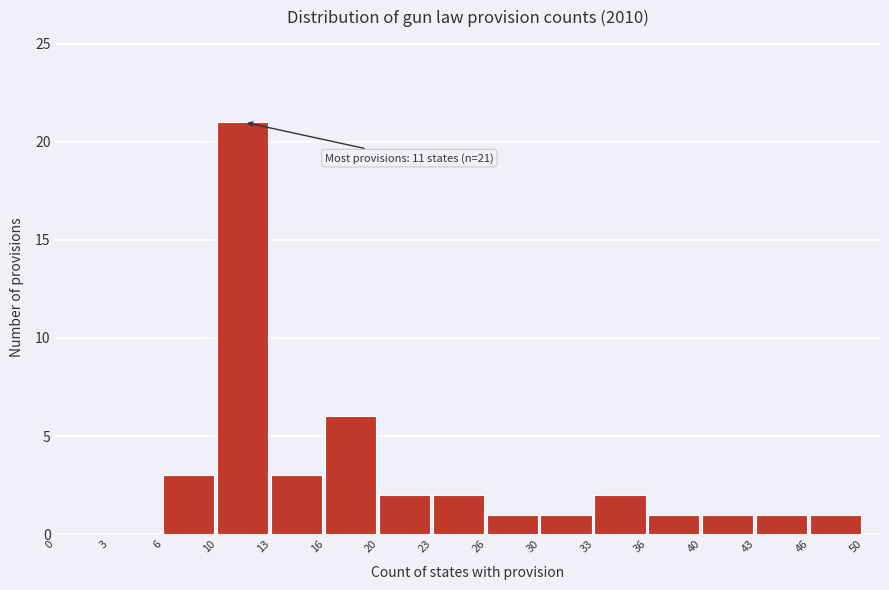

Reading left to right, what are all the values shown in this chart?

0=0	3=0	6=3	10=21	13=3	16=6	20=2	23=2	26=1	30=1	33=2	36=1	40=1	43=1	46=1